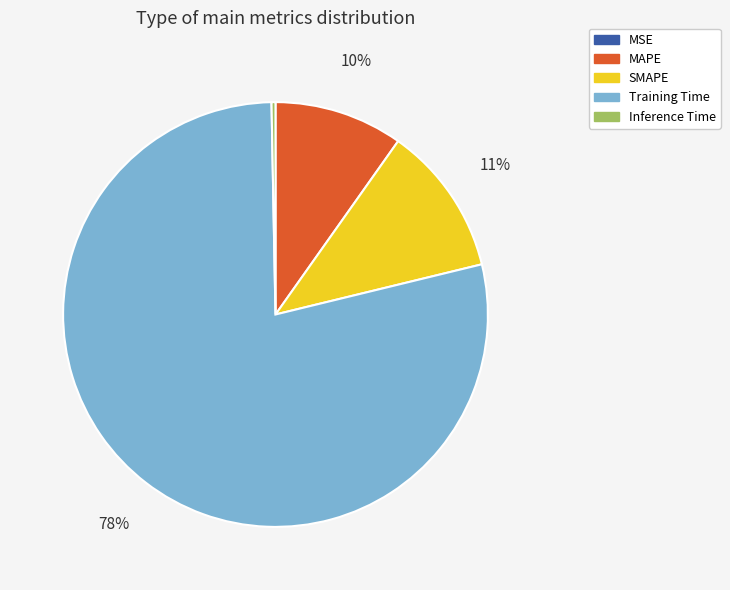

True or false: Inference Time accounts for 0% of the total.

True